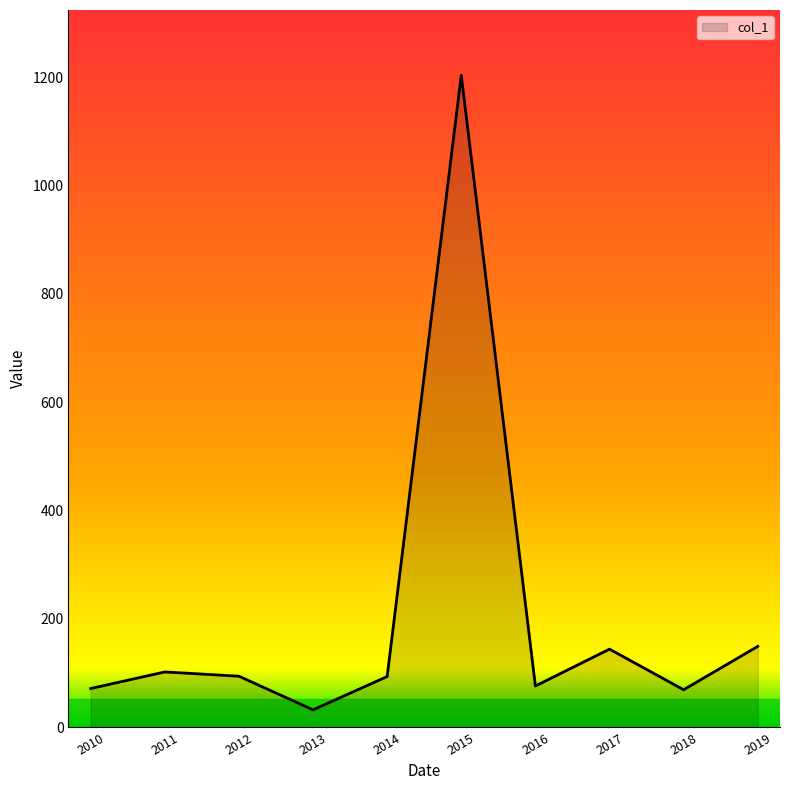

Count the number of categories in the chart.

10